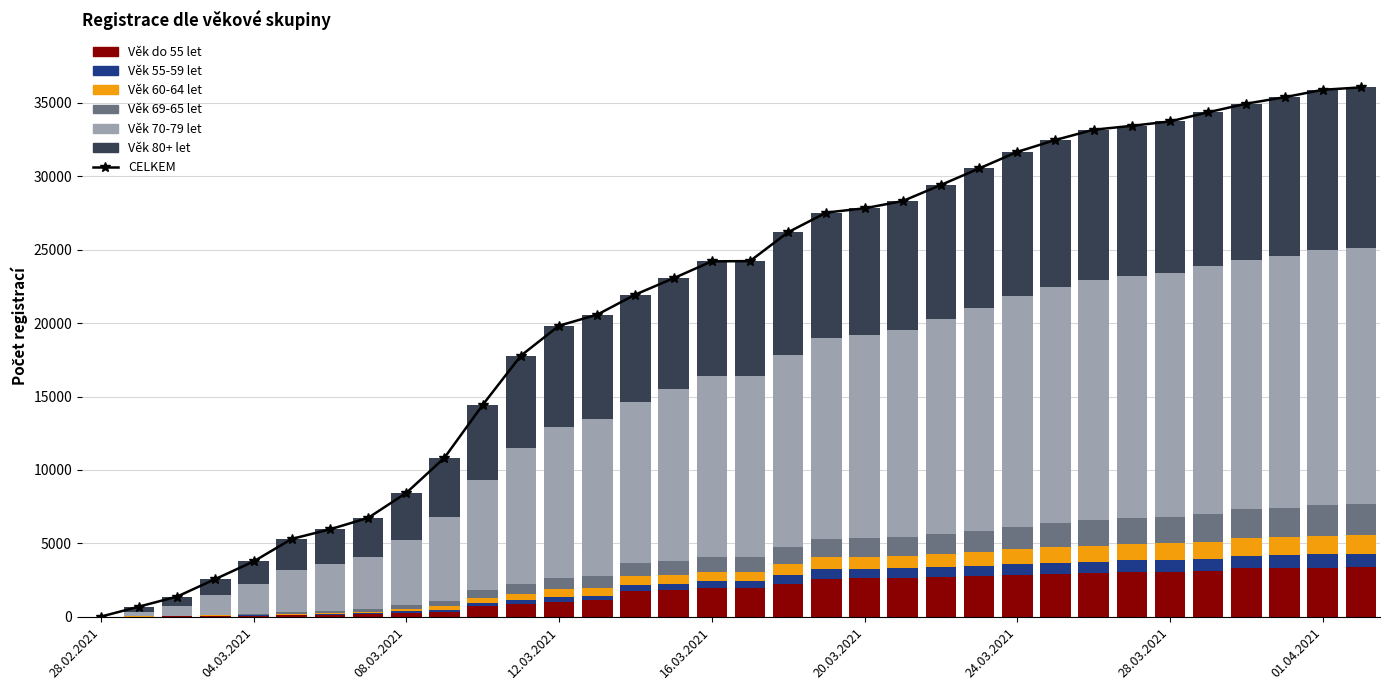

The value of Věk 80+ let at 18.03.2021 is 2945. True or false?

False